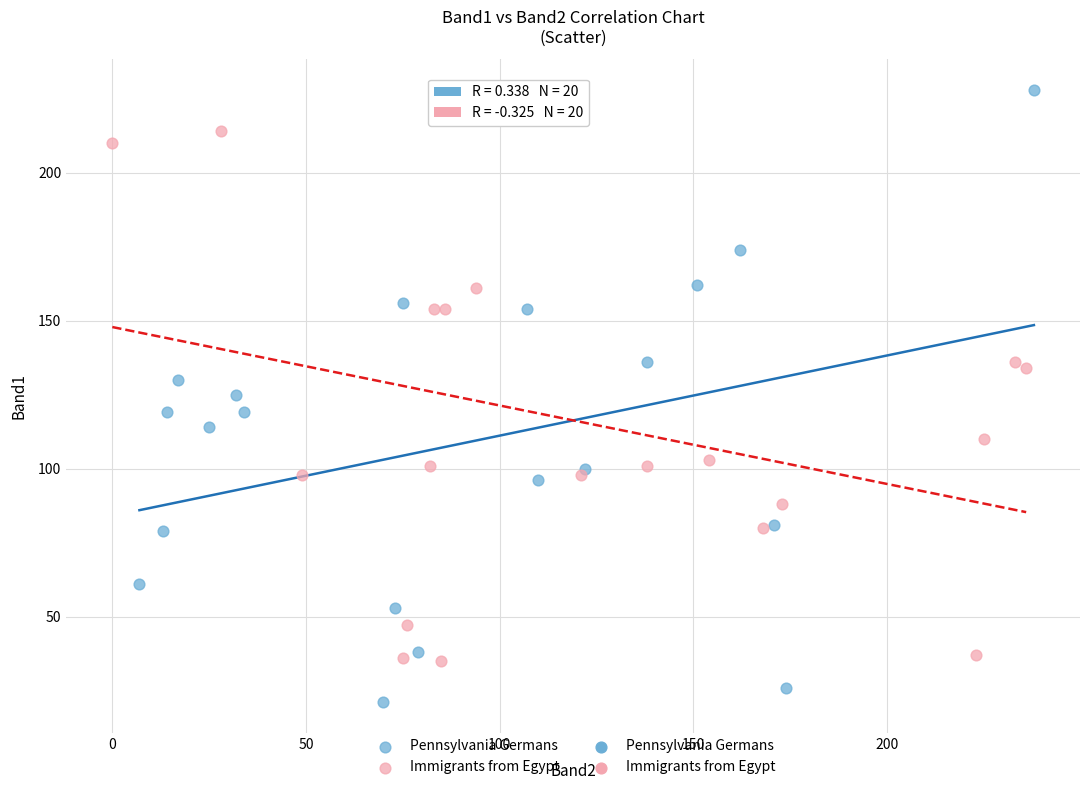

Which series reaches the minimum Y coordinate?

Pennsylvania Germans